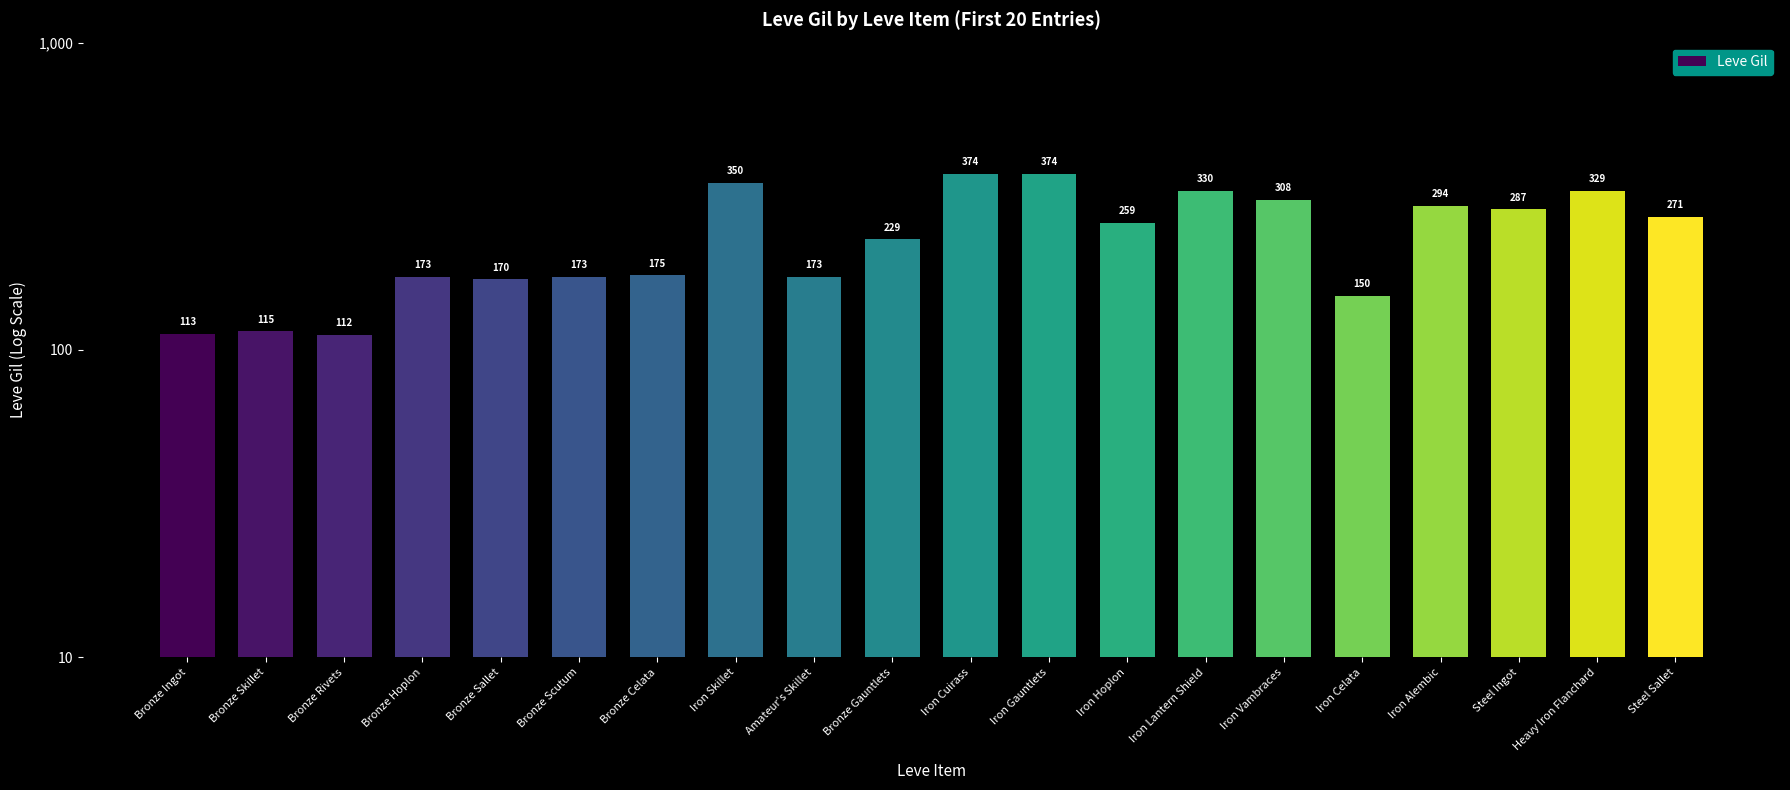

List the labels in order of value, largest first.

Iron Cuirass, Iron Gauntlets, Iron Skillet, Iron Lantern Shield, Heavy Iron Flanchard, Iron Vambraces, Iron Alembic, Steel Ingot, Steel Sallet, Iron Hoplon, Bronze Gauntlets, Bronze Celata, Bronze Hoplon, Bronze Scutum, Amateur's Skillet, Bronze Sallet, Iron Celata, Bronze Skillet, Bronze Ingot, Bronze Rivets